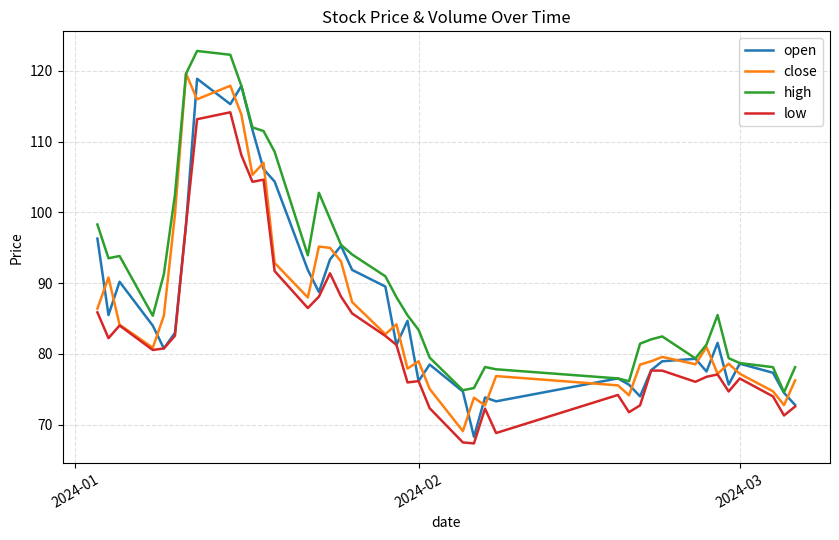

What is the average value of the close series?

86.3